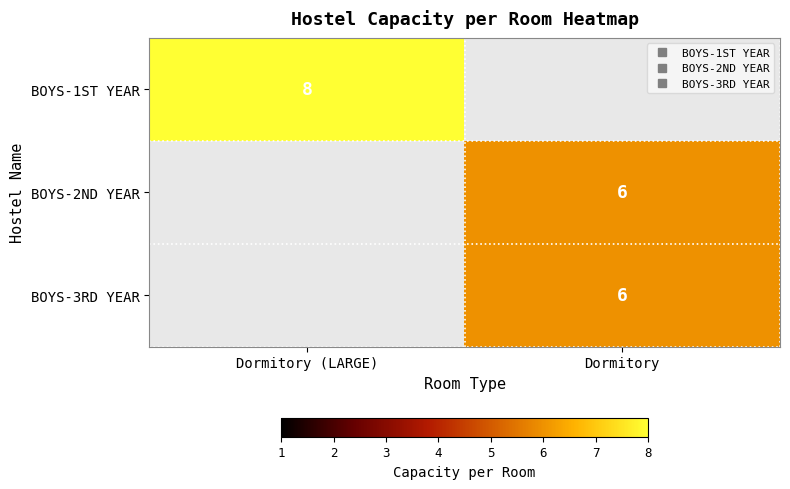

Count the number of data series in this chart.

3